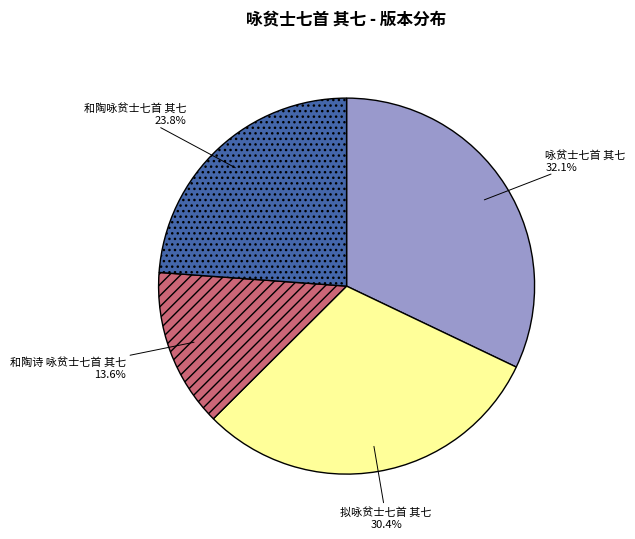

Do 和陶诗 咏贫士七首 其七 and 和陶咏贫士七首 其七 together represent more than half of the pie?

No